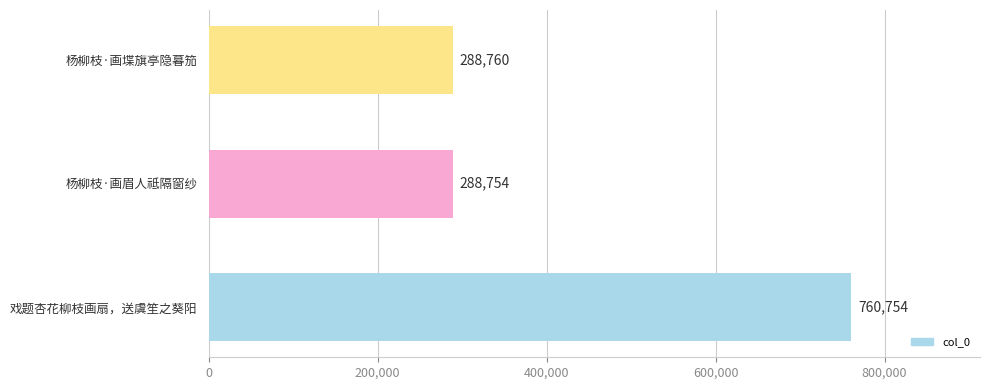

What is the ratio of the value at 戏题杏花柳枝画扇，送虞笙之葵阳 to the value at 杨柳枝·画堞旗亭隐暮笳?

2.6